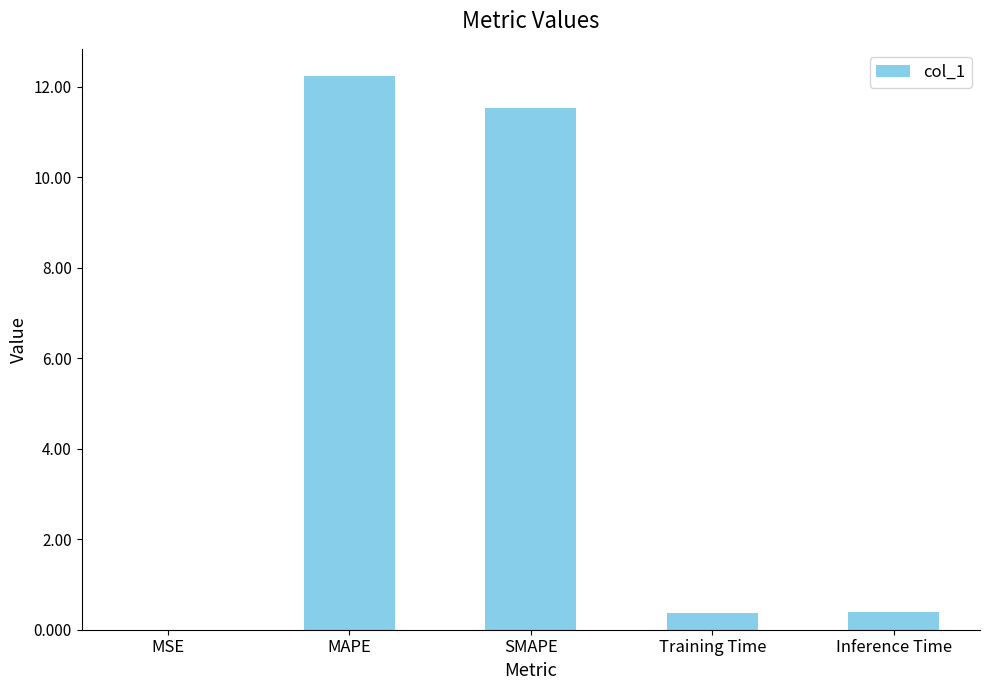

What is the maximum value shown in the chart?

12.2